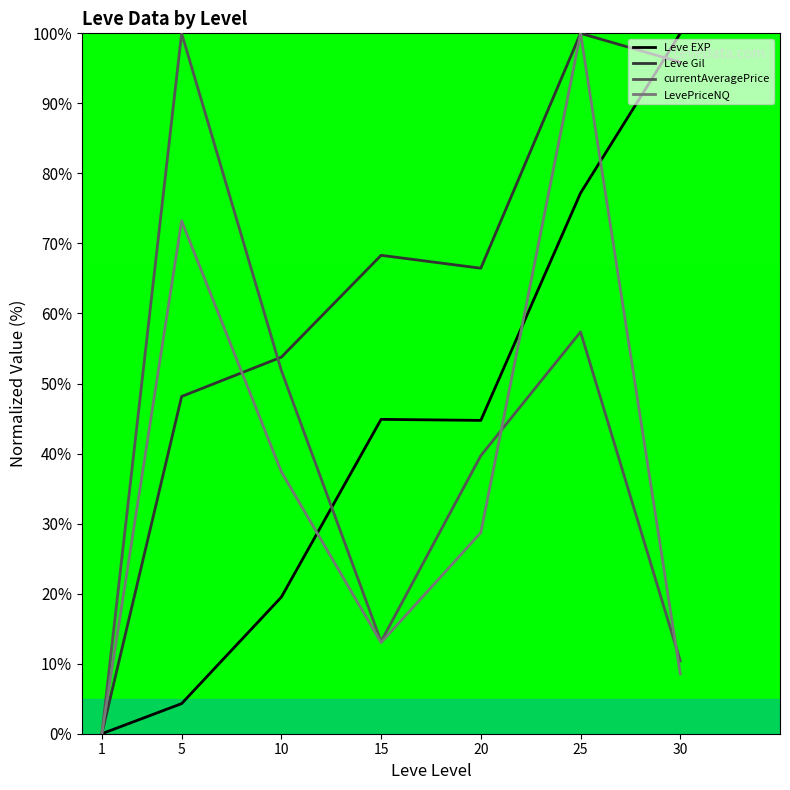

What is the difference between the highest and lowest values at 20?

37.7